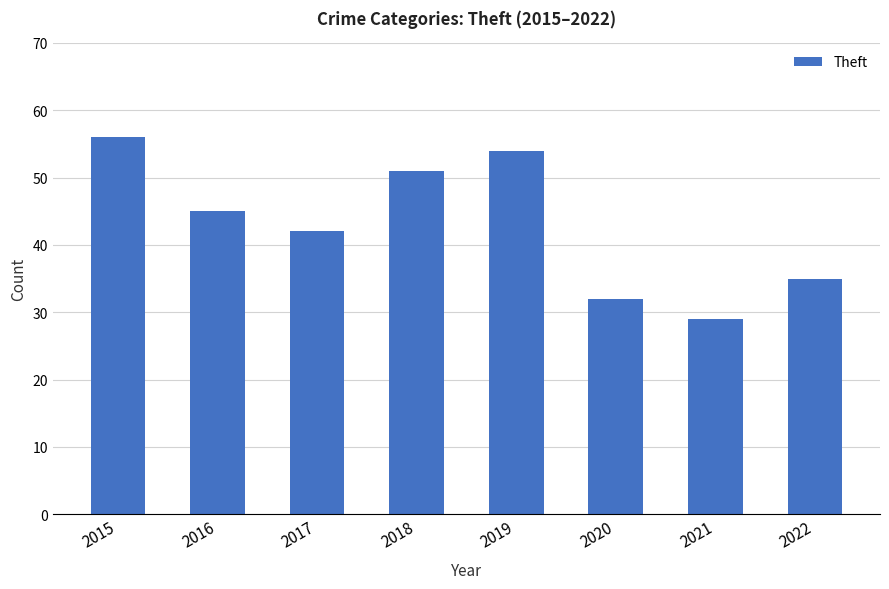

The chart shows a value of 42 at 2017. True or false?

True